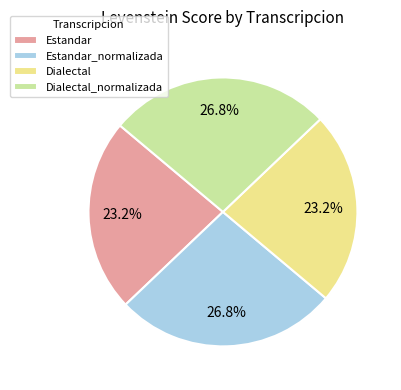

What percentage is the Estandar_normalizada slice, to the nearest percent?

27%